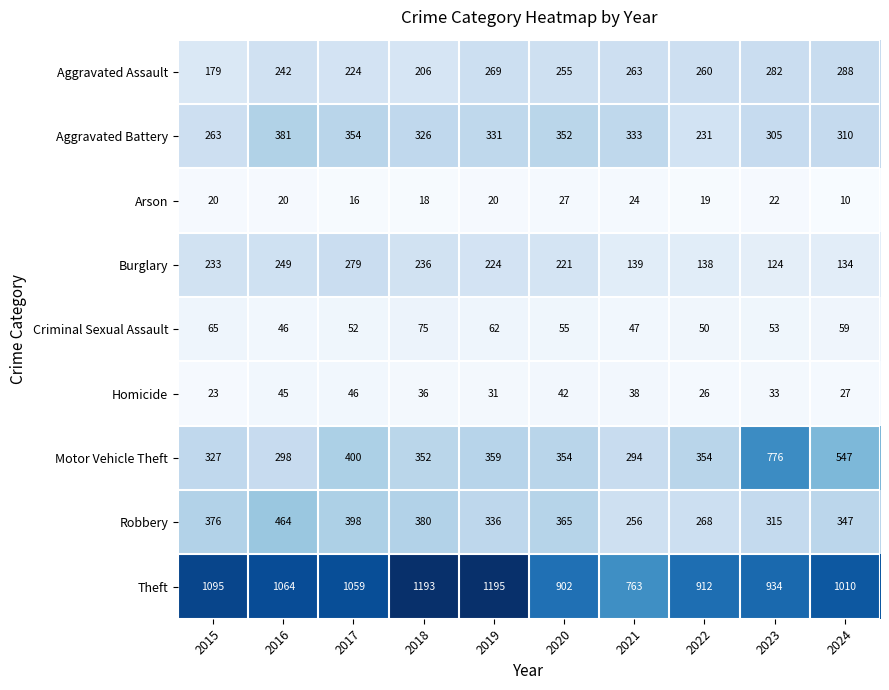

At 2018, list the series in order from largest to smallest.

Theft, Robbery, Motor Vehicle Theft, Aggravated Battery, Burglary, Aggravated Assault, Criminal Sexual Assault, Homicide, Arson